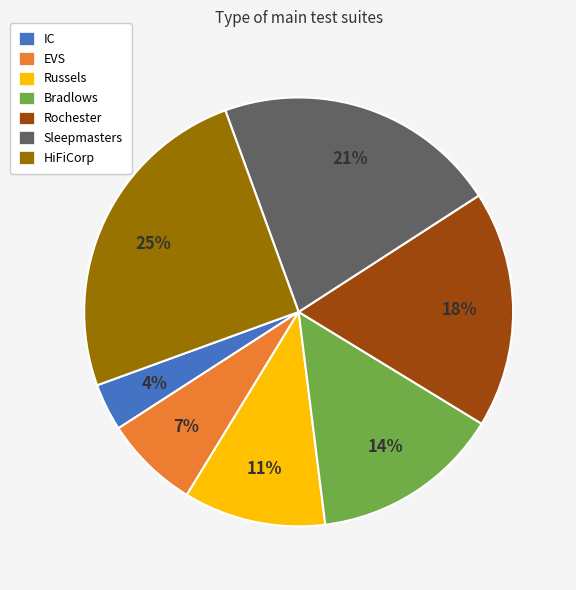

Rank the categories by value from lowest to highest.

IC, EVS, Russels, Bradlows, Rochester, Sleepmasters, HiFiCorp